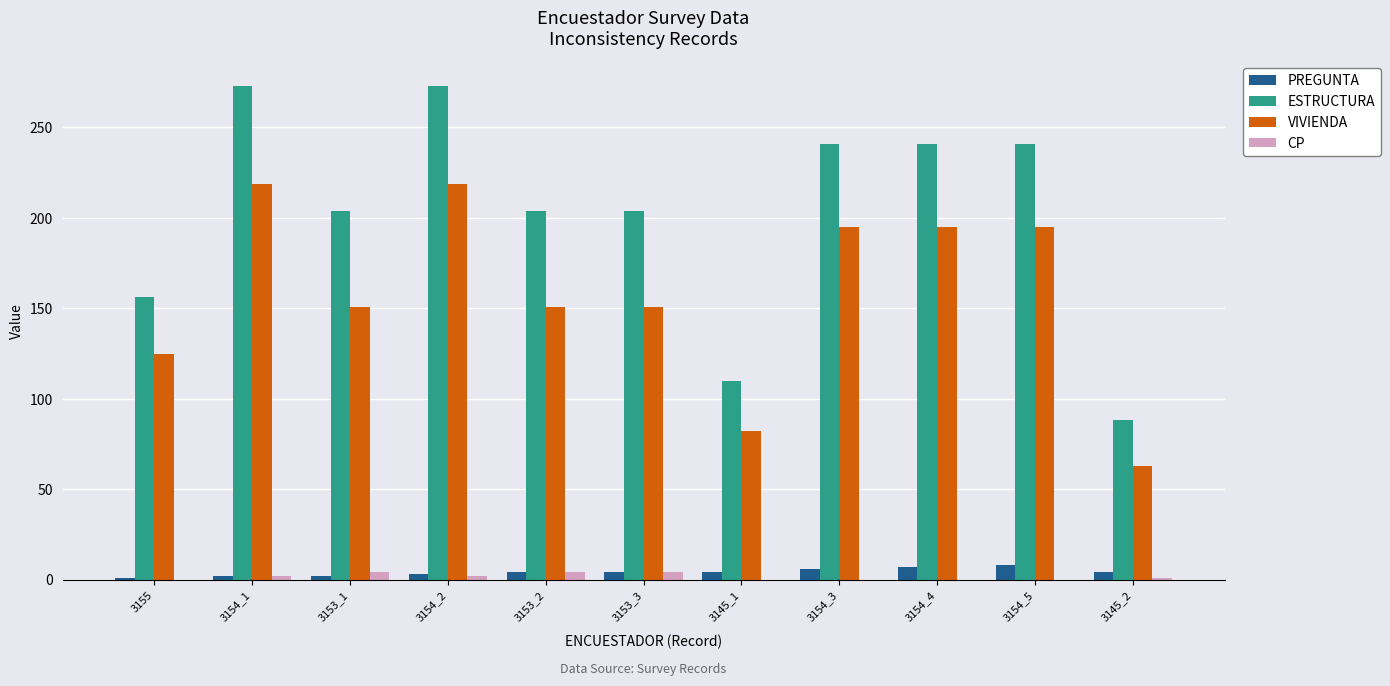

What are all the series names shown in the legend?

PREGUNTA, ESTRUCTURA, VIVIENDA, CP